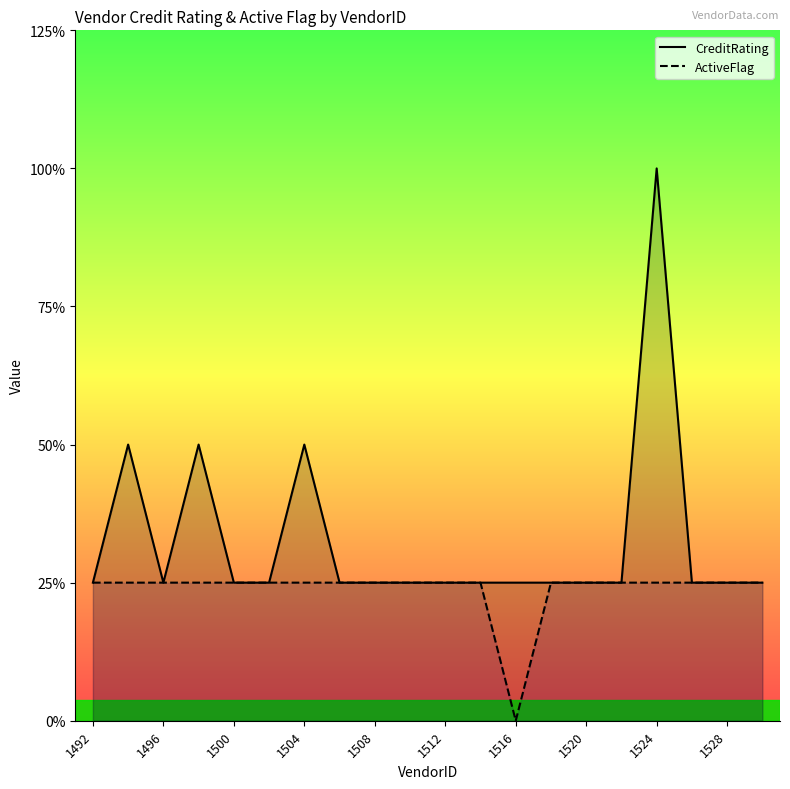

Is it true that CreditRating equals 2 at 1528?

False